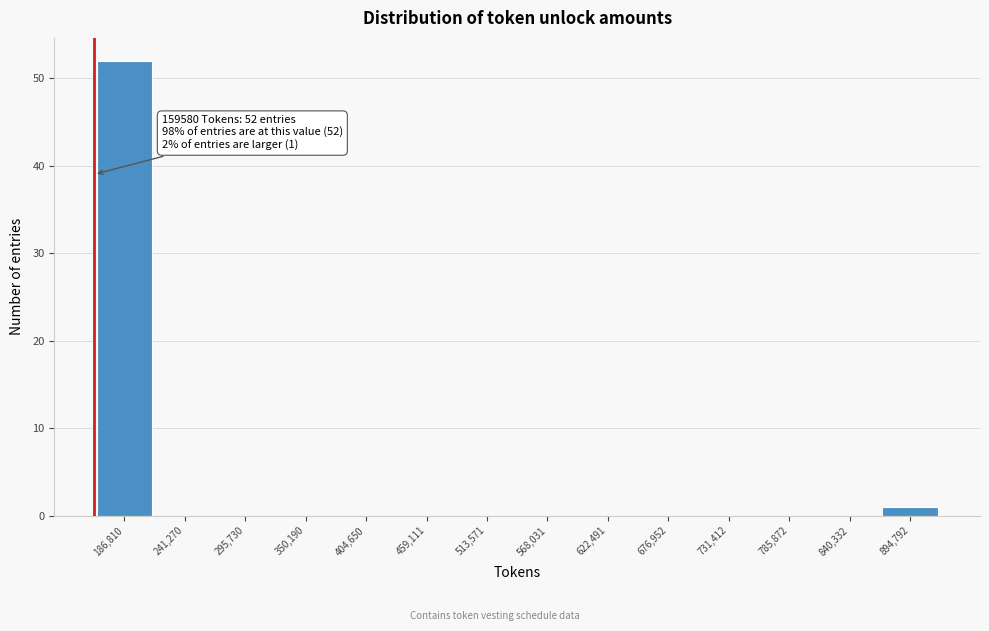

Over which range of the x-axis is the bar tallest?

160000 to 210000